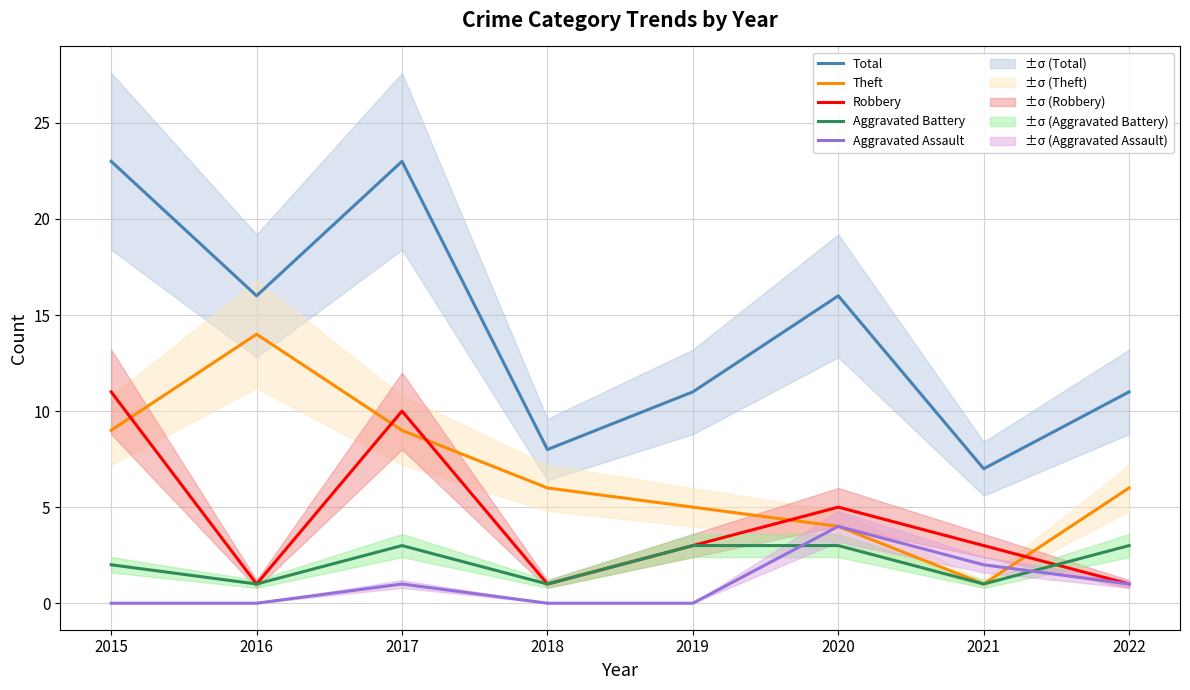

What is the difference between the maximum and minimum values in the Total series?

16